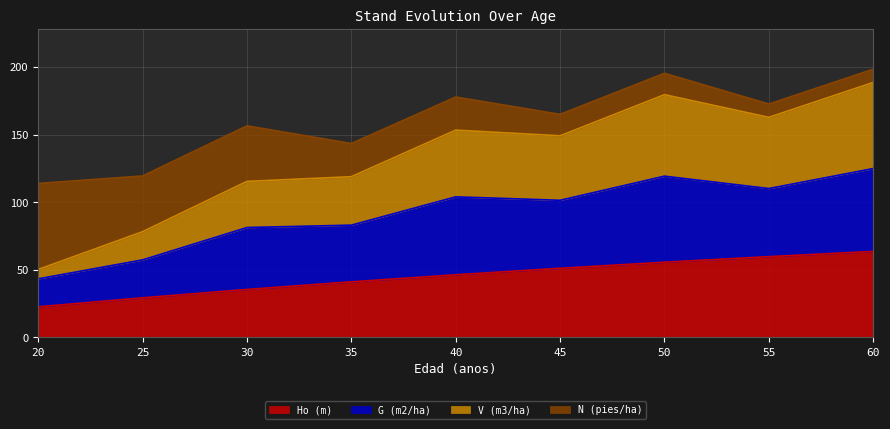

Rank the categories by G (m2/ha) value from highest to lowest.

60, 50, 40, 55, 45, 30, 35, 25, 20